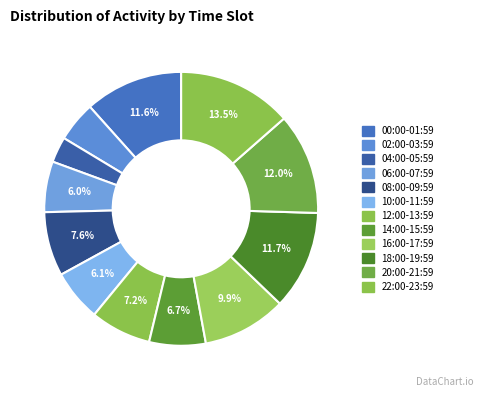

Is it true that 10:00-11:59 is 6% of the pie?

True